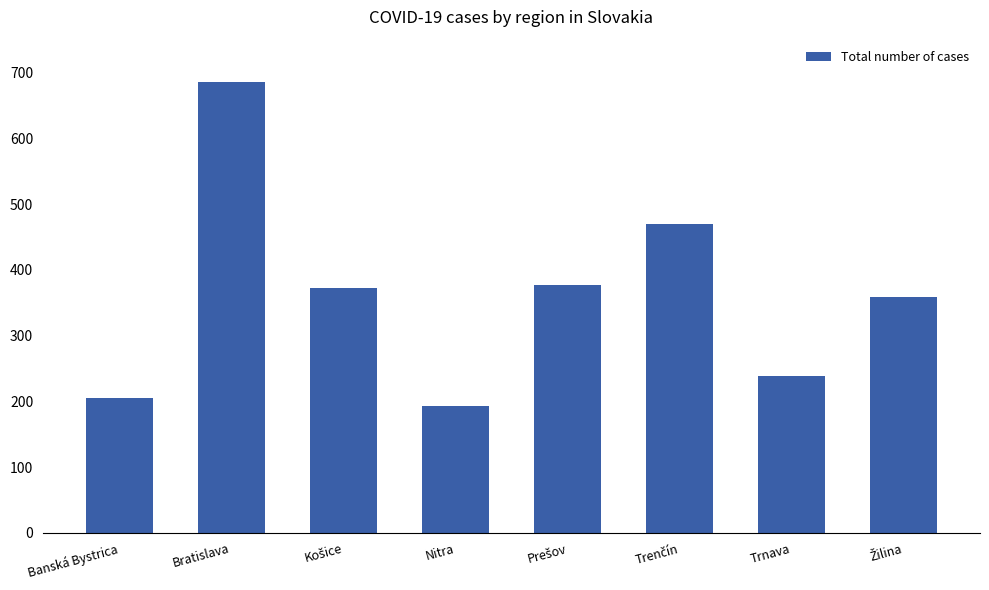

Which has a higher value, Bratislava or Banská Bystrica?

Bratislava